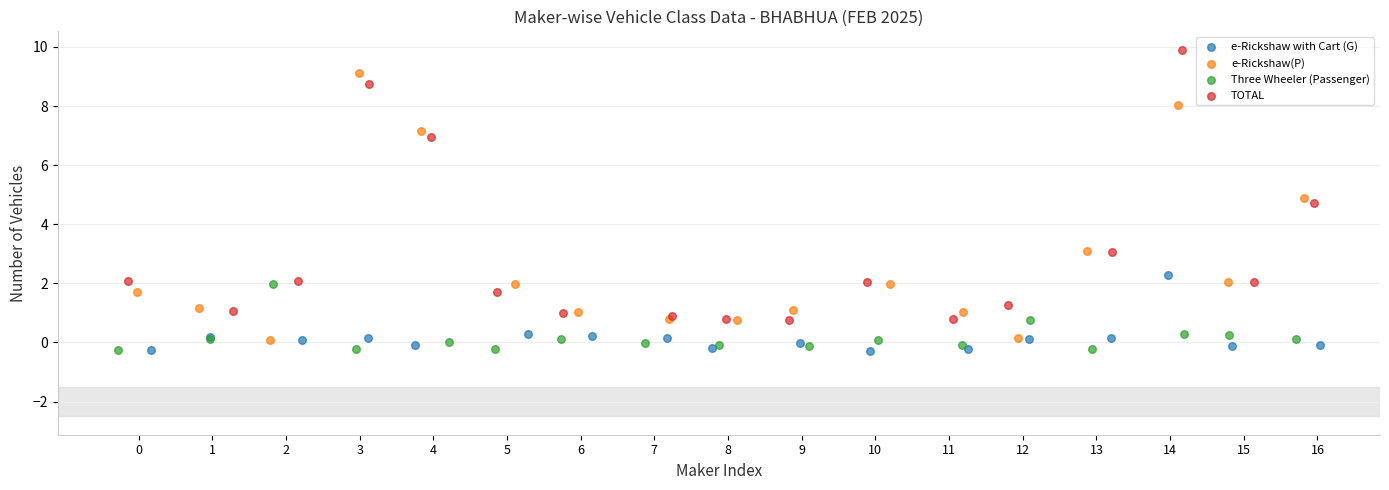

Which series reaches the maximum Y coordinate?

TOTAL